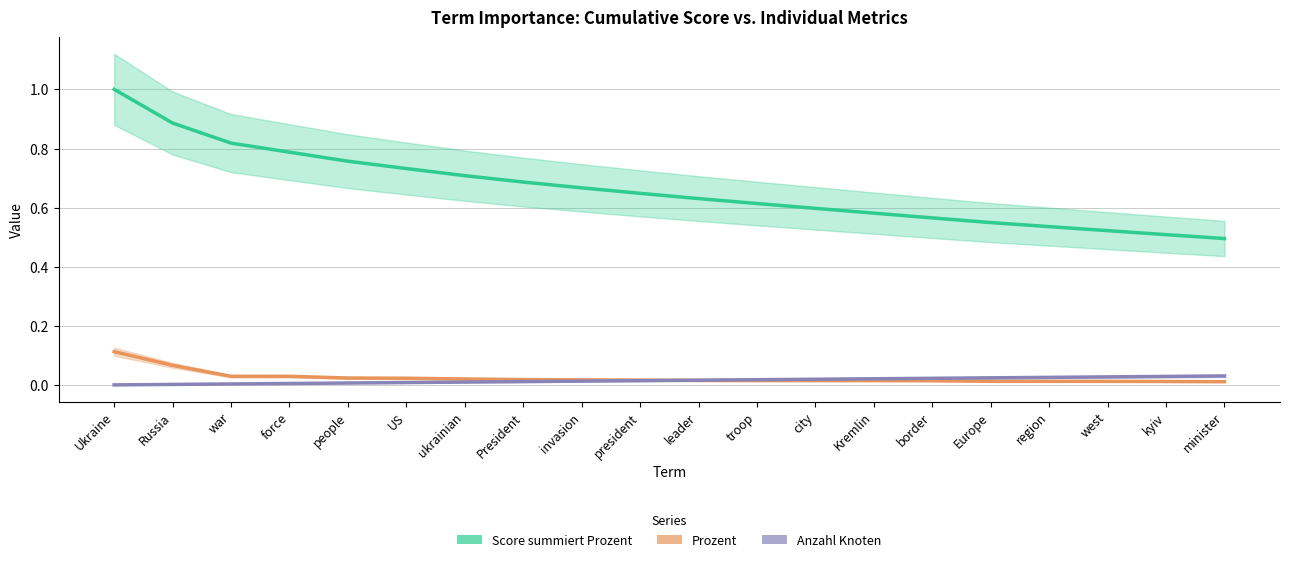

How many lines are shown in the chart?

3